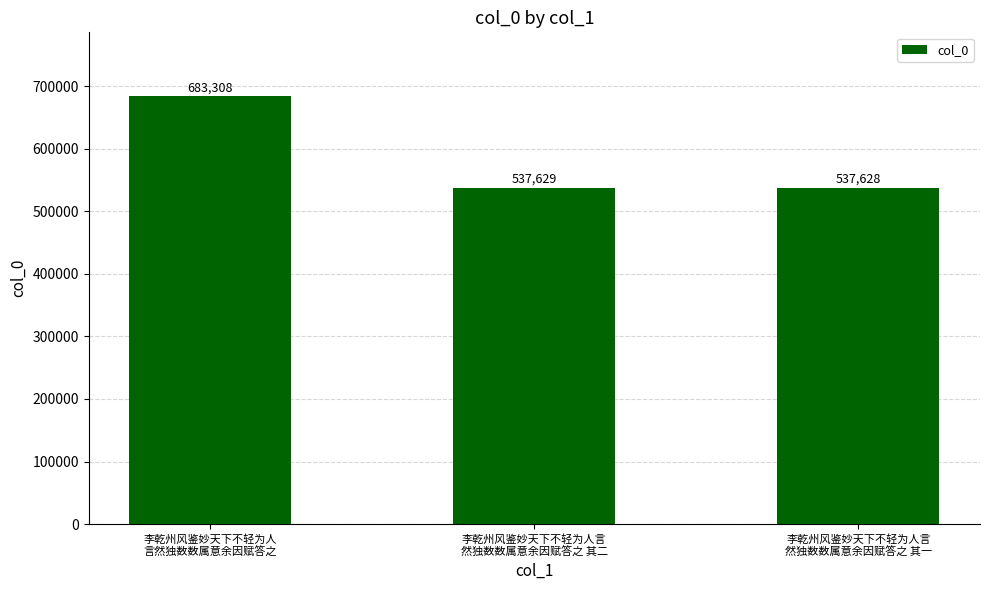

Rank the categories by value from lowest to highest.

李乾州风鉴妙天下不轻为人言
然独数数属意余因赋答之 其一, 李乾州风鉴妙天下不轻为人言
然独数数属意余因赋答之 其二, 李乾州风鉴妙天下不轻为人
言然独数数属意余因赋答之